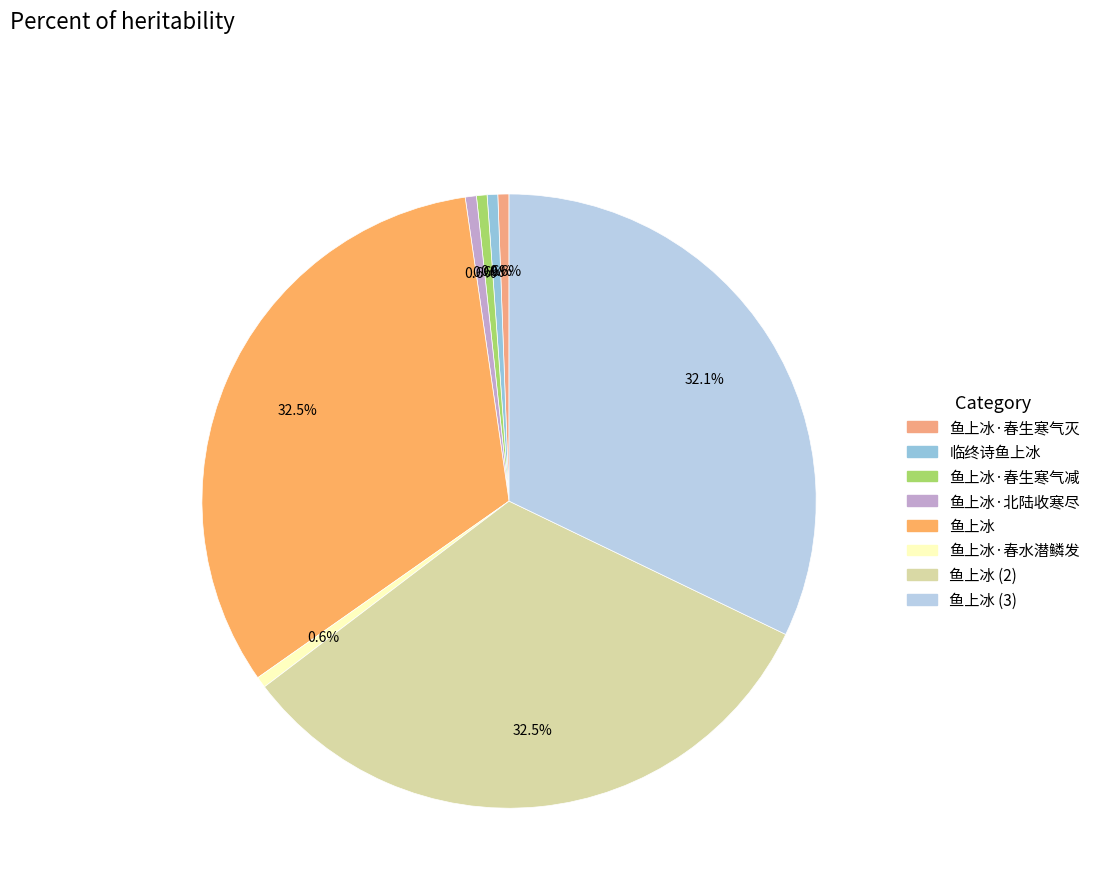

To the nearest percent, what is the average slice percentage?

12%